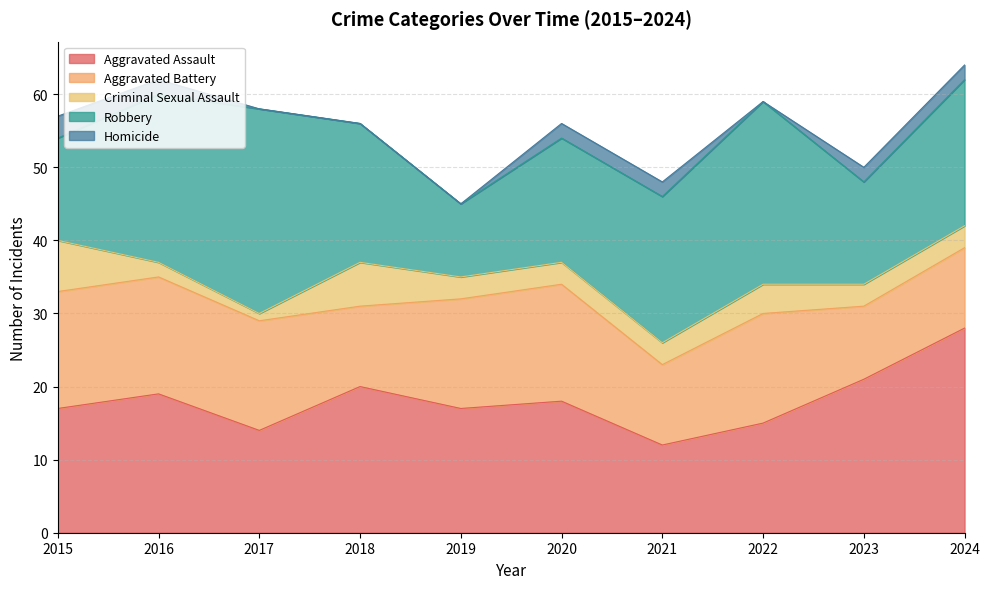

Where is the first local minimum for Aggravated Assault?

2017